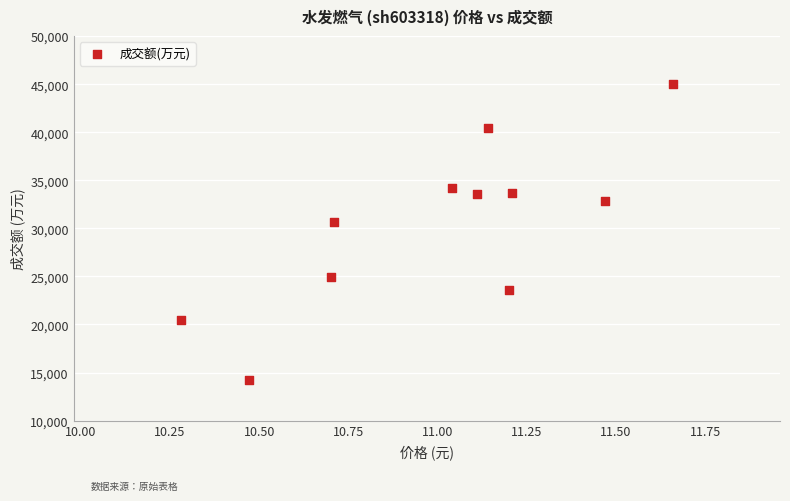

What Y value in the scatter plot is closest to 29628?

30702